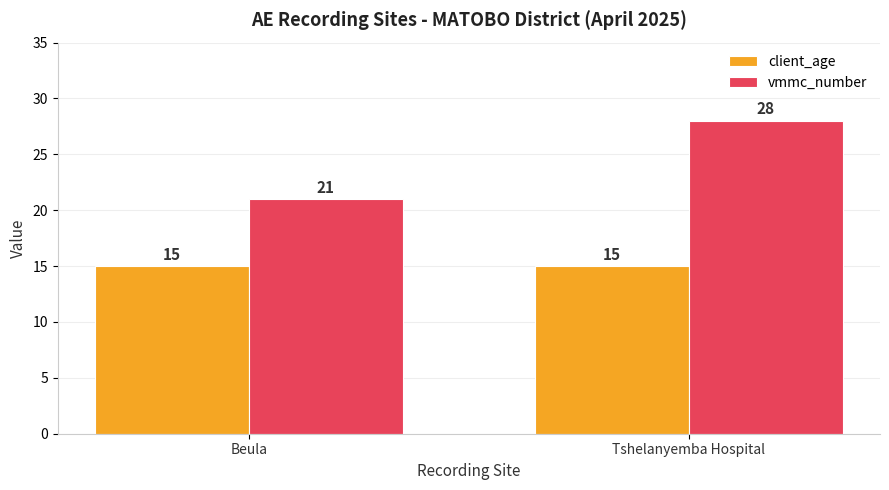

What is the smallest value displayed?

15